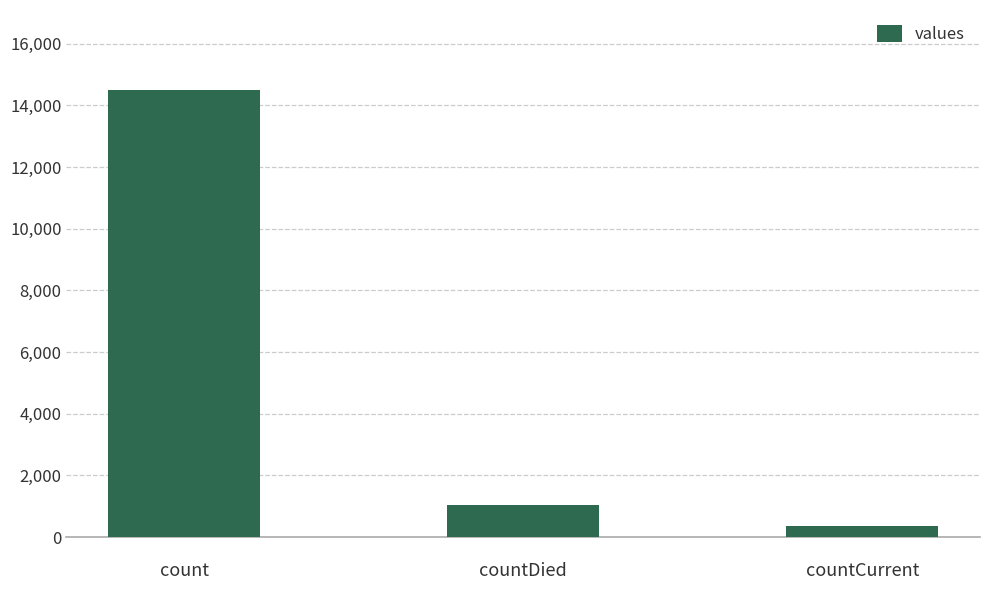

What is the change in value from count to countDied?

-13455